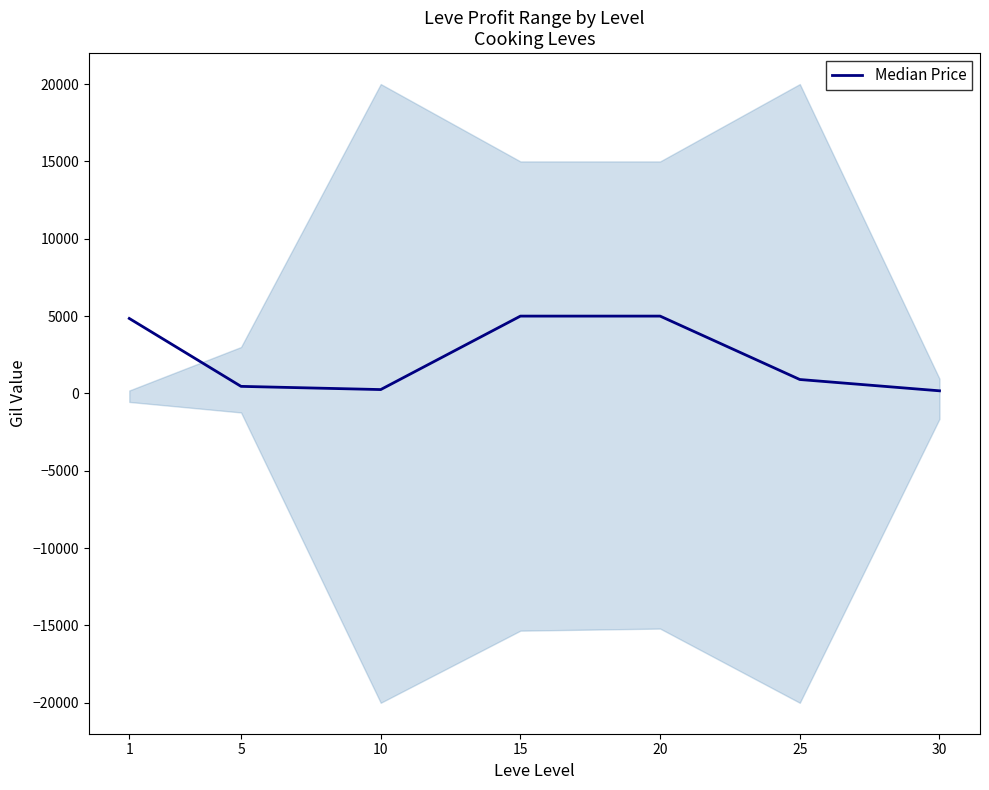

List the labels in order of value, largest first.

15, 20, 1, 25, 5, 10, 30